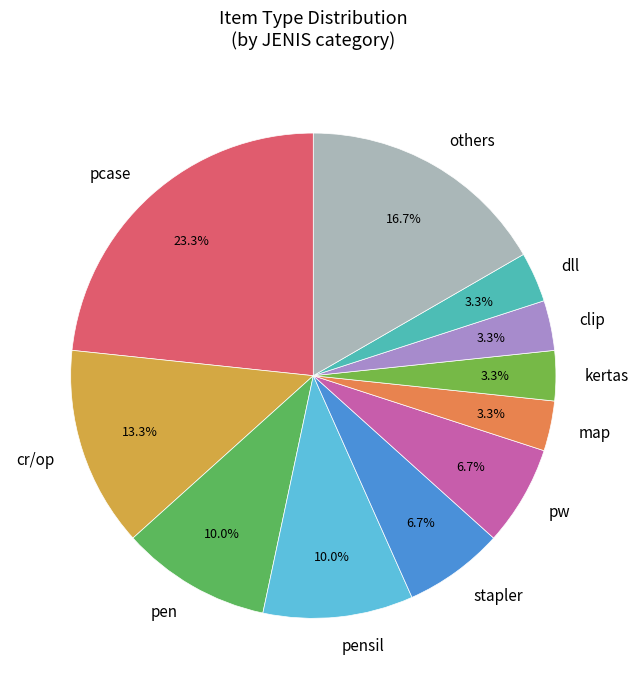

Is the sum of clip and pcase greater than half?

No